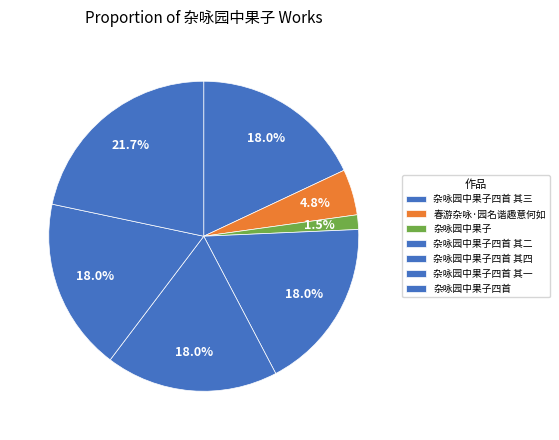

Which slice is the smallest?

杂咏园中果子